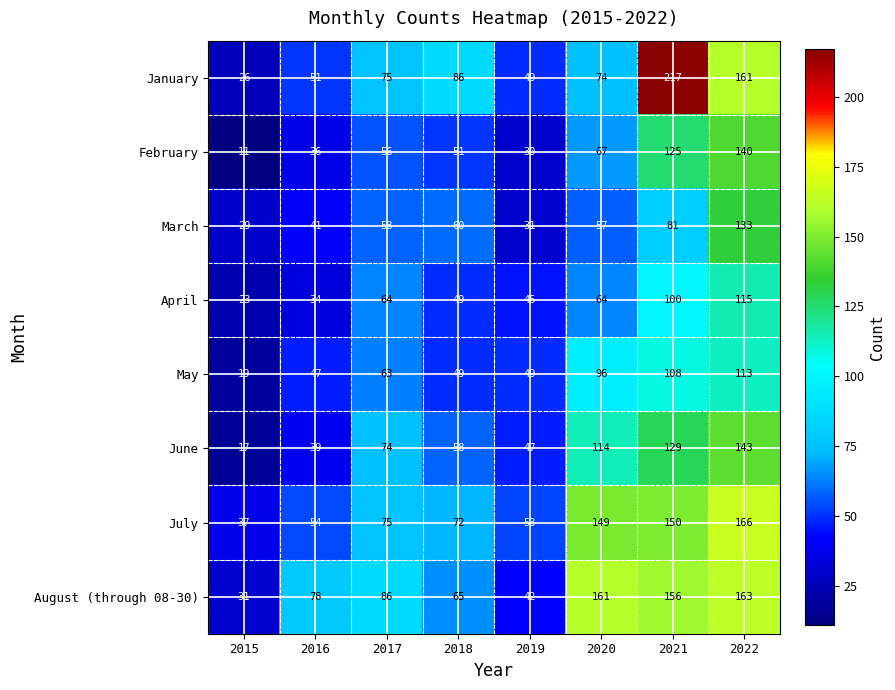

Is it true that February equals 91 at 2022?

False